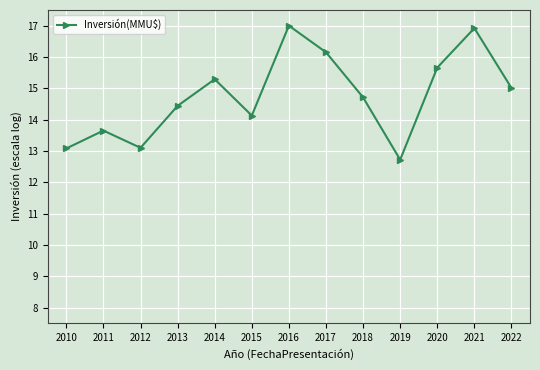

The chart shows a value of 12.7 at 2019. True or false?

True